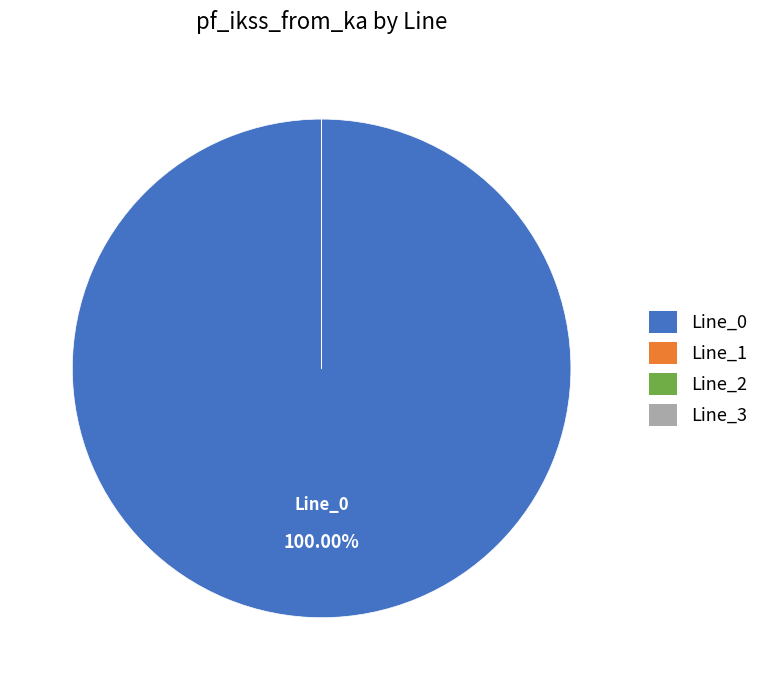

Which slice represents more than half of the pie?

Line_0